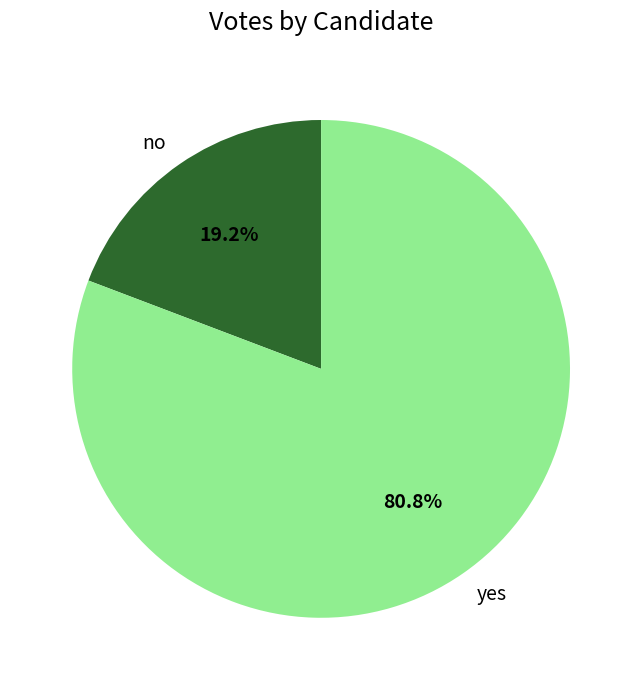

Count the number of slices in the pie.

2